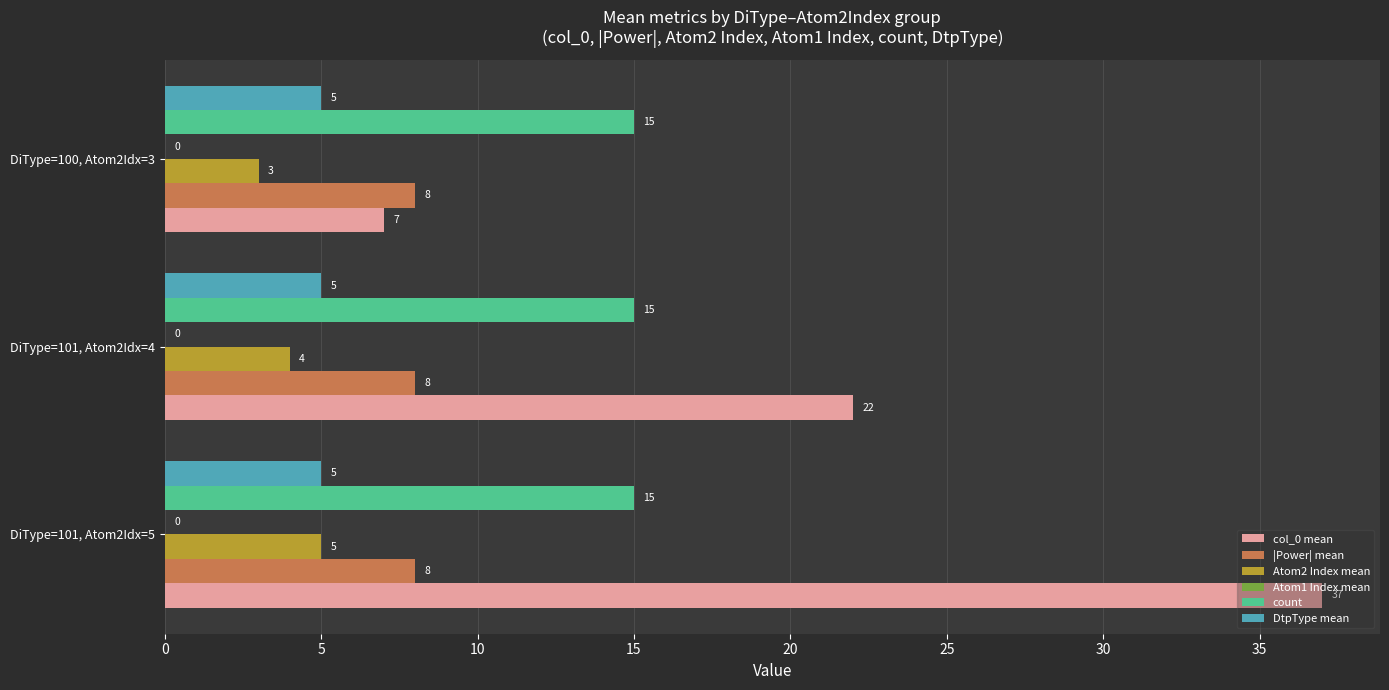

What is the sum of all |Power| mean values?

24